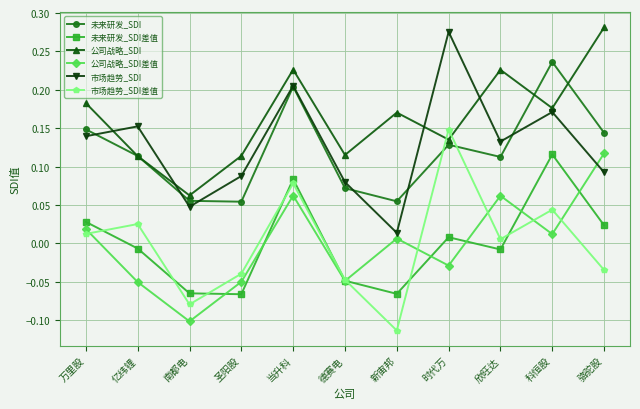

Is it true that 公司战略_SDI equals 0.0 at 亿纬锂?

False